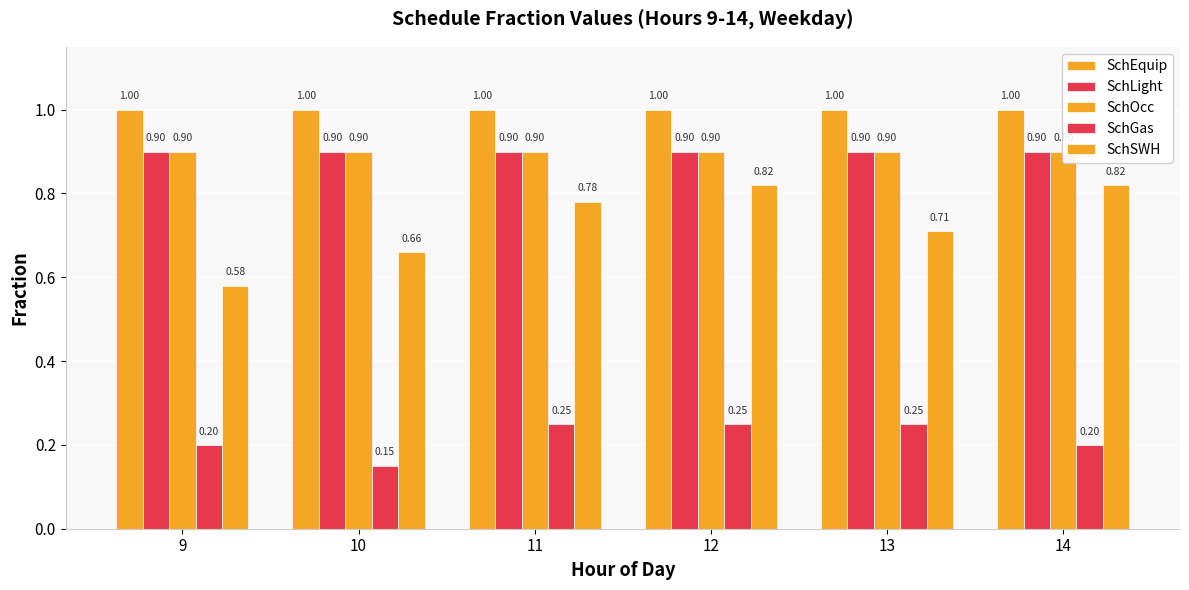

Reading right to left, list all the values displayed in this chart.

SchEquip: 14=1.0	13=1.0	12=1.0	11=1.0	10=1.0	9=1.0
SchLight: 14=0.9	13=0.9	12=0.9	11=0.9	10=0.9	9=0.9
SchOcc: 14=0.9	13=0.9	12=0.9	11=0.9	10=0.9	9=0.9
SchGas: 14=0.2	13=0.2	12=0.2	11=0.2	10=0.1	9=0.2
SchSWH: 14=0.8	13=0.7	12=0.8	11=0.8	10=0.7	9=0.6